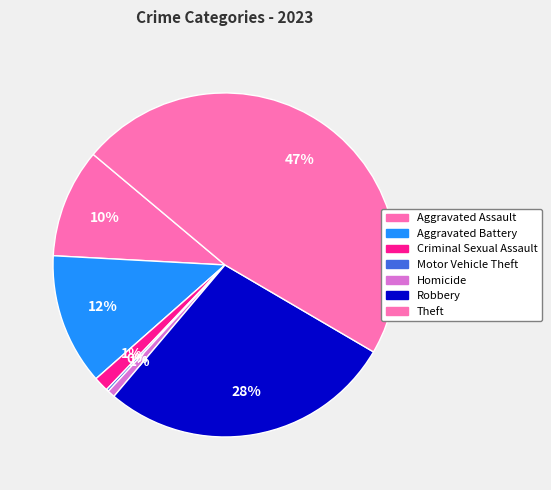

Which category has the smallest portion of the pie?

Motor Vehicle Theft